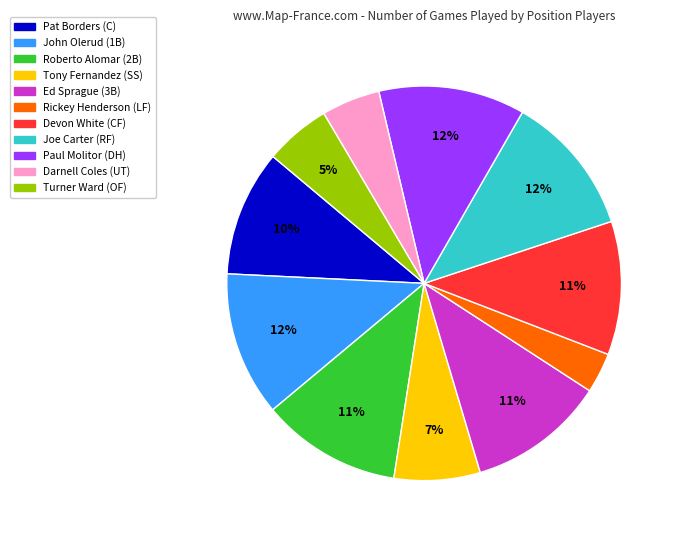

To the nearest percent, what is the combined percentage of Roberto Alomar (2B) and Darnell Coles (UT)?

16%